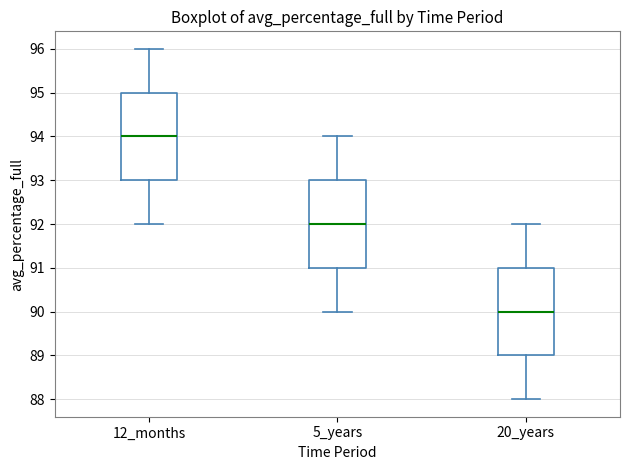

Reading left to right, read every box against the y-axis: the position of its median line, the range the box covers, and the ends of its whiskers. The values are not printed on the chart, so give them approximately, as read against the axis.

12_months: median 94, box 93 to 95, whiskers 92 to 96
5_years: median 92, box 91 to 93, whiskers 90 to 94
20_years: median 90, box 89 to 91, whiskers 88 to 92